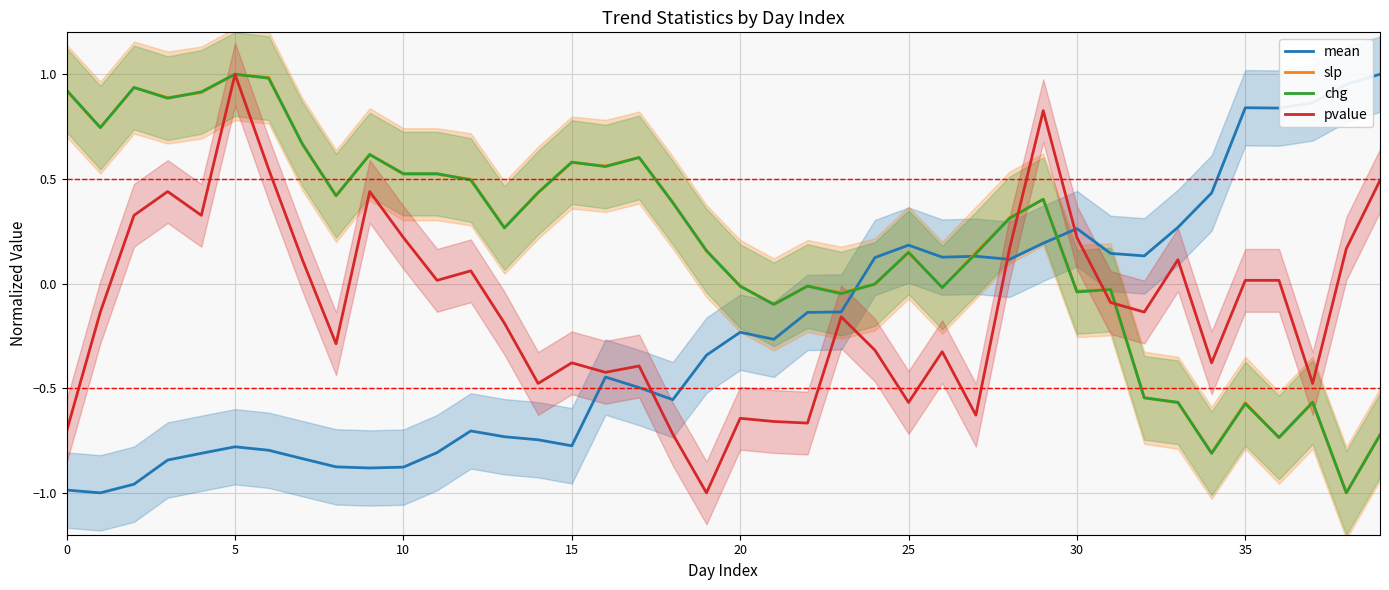

How many lines are shown in the chart?

4